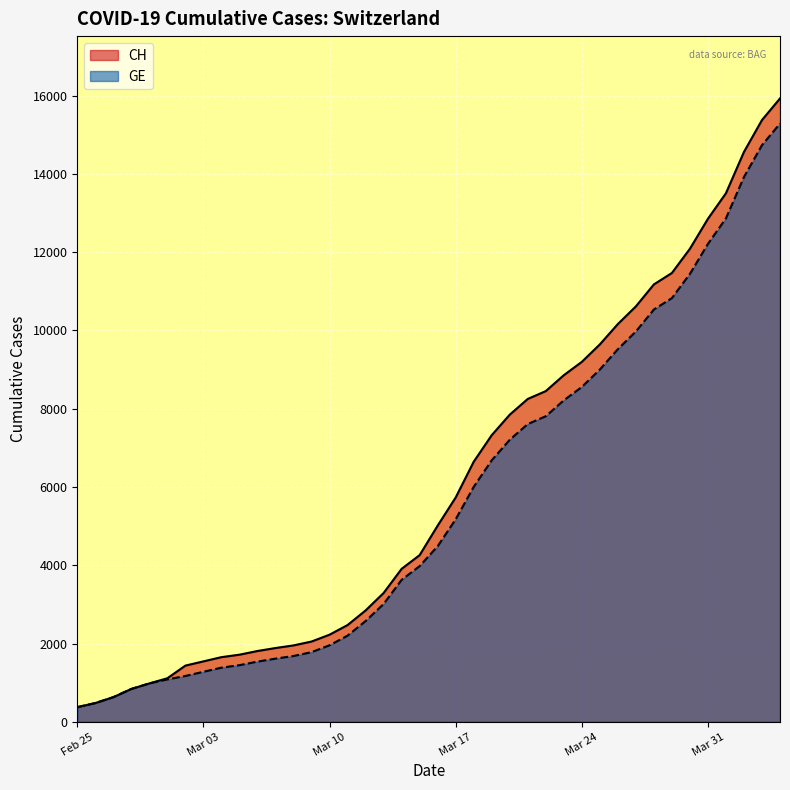

Rank the series by their average value, from highest to lowest.

CH, GE